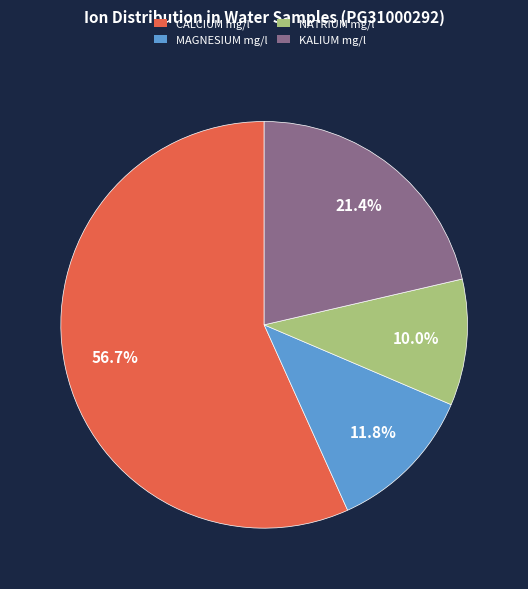

To the nearest percent, what is the difference between the largest and smallest slice percentages?

47%